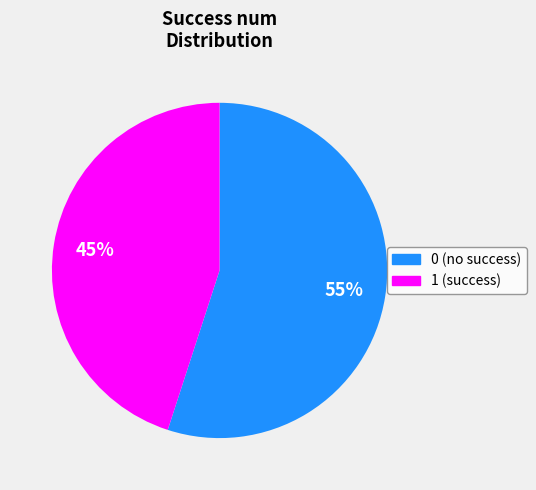

To the nearest percent, what is the average slice percentage?

50%